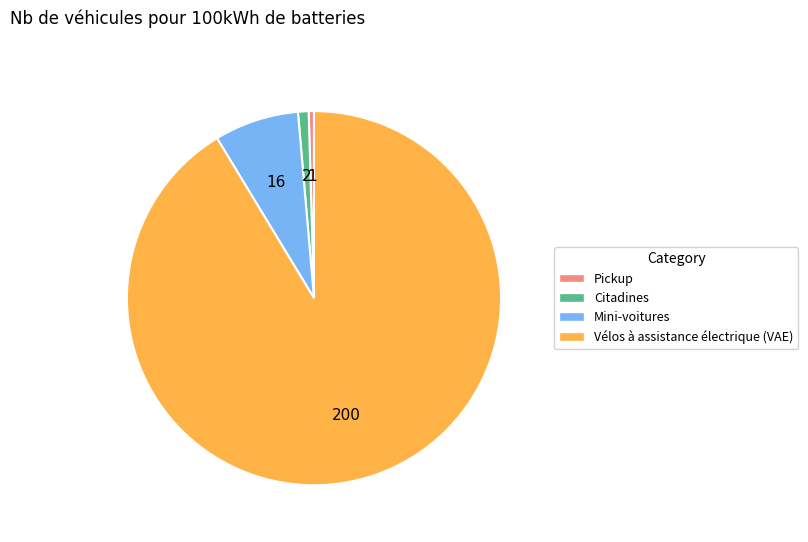

The Mini-voitures slice represents 7% of the pie. True or false?

True